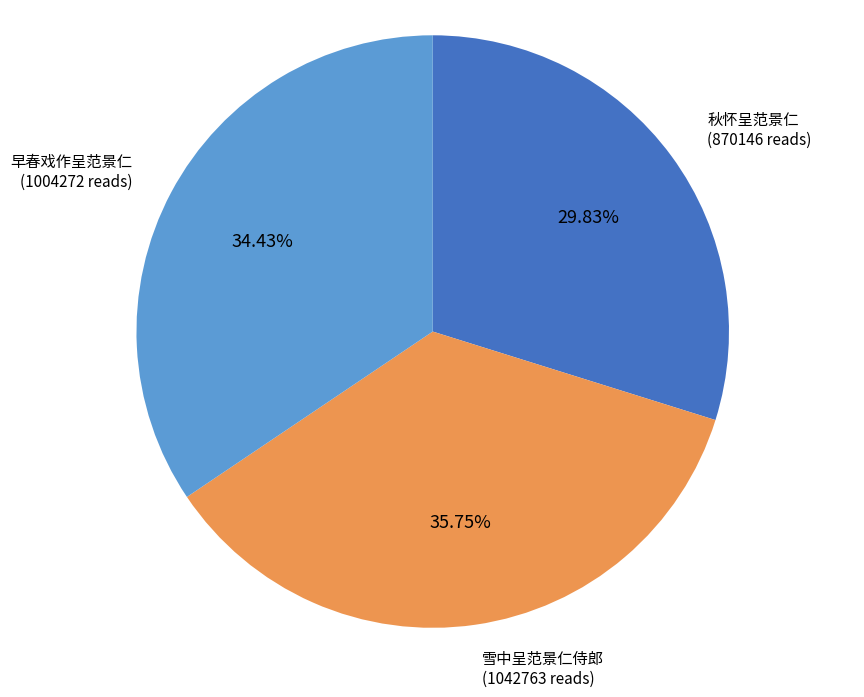

What is the smallest slice in the pie chart?

秋怀呈范景仁